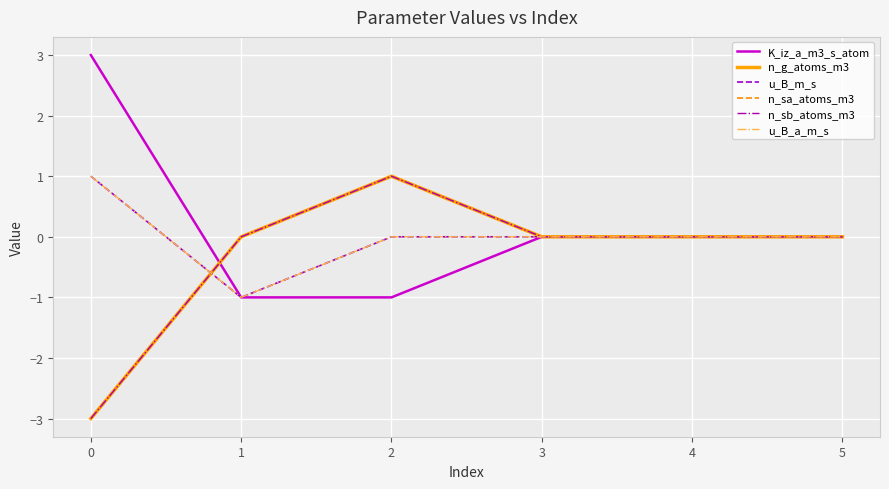

Does the chart display data point markers on the line(s)?

No